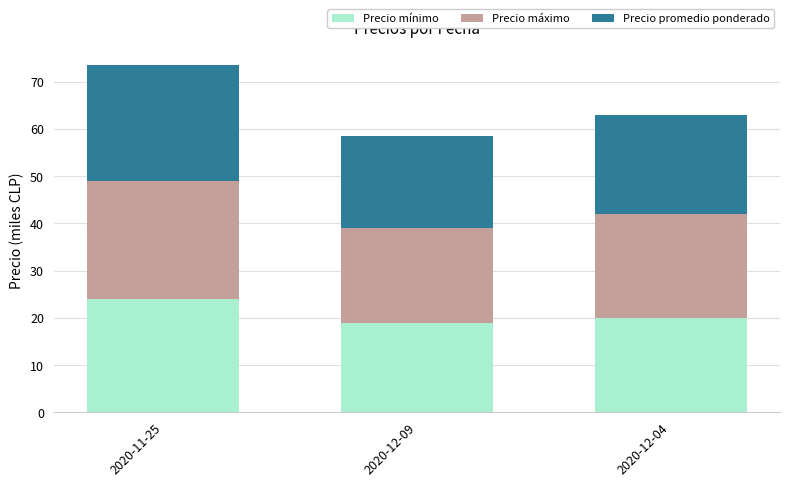

What is the difference between the maximum and second lowest values in the Precio mínimo series?

4.0